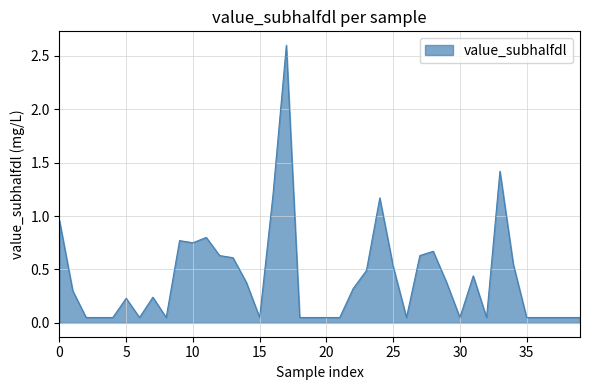

What is the difference between the maximum and minimum values?

2.5